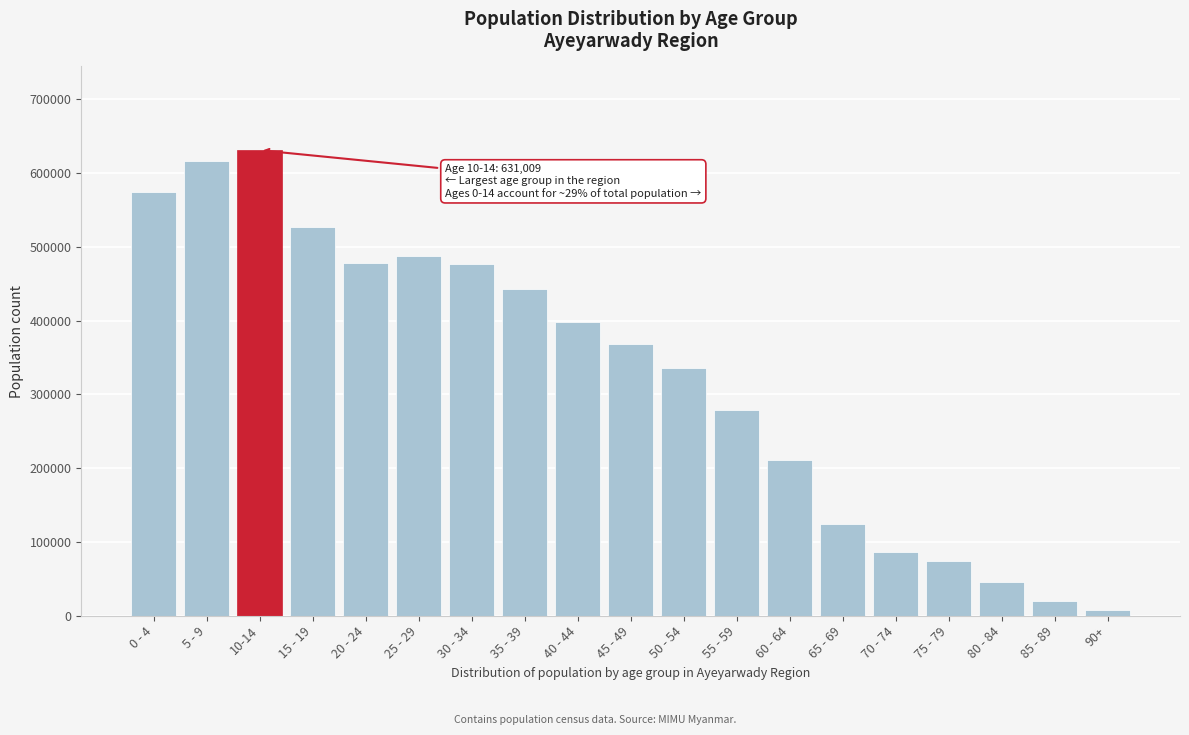

What is the label of the 10th bar from the right?

45 - 49